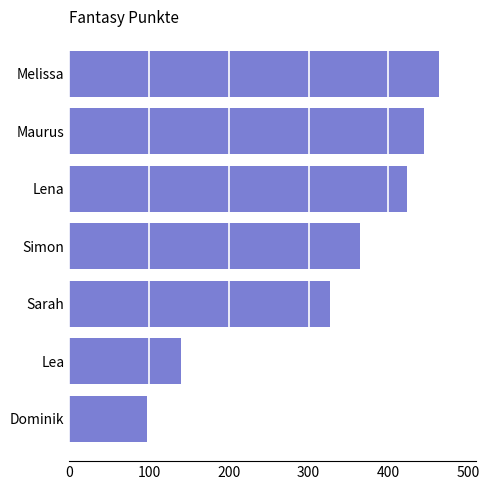

True or false: the data shows 327 at Sarah.

True